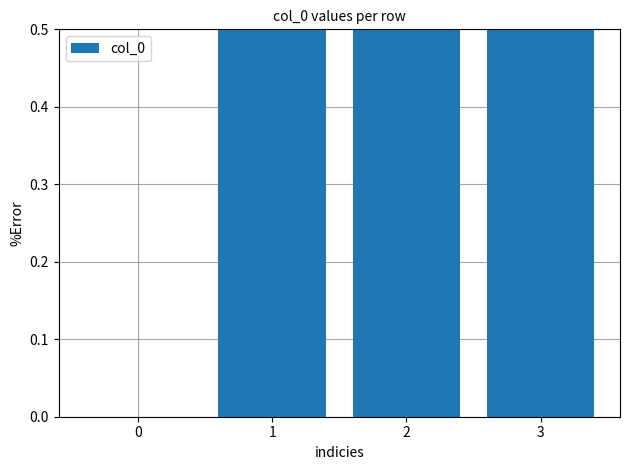

Rank the categories by value from lowest to highest.

0, 1, 2, 3